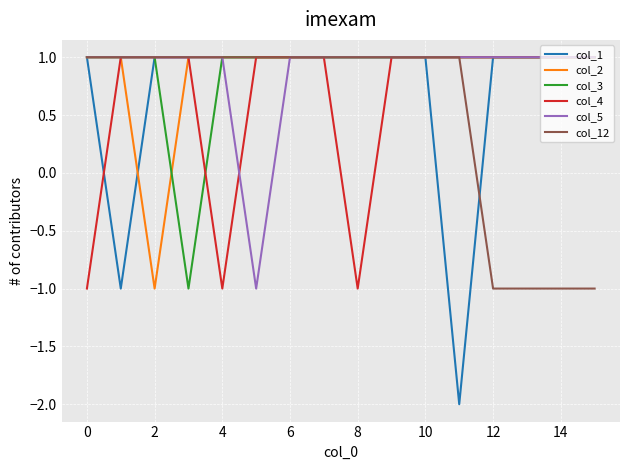

Is this an area chart (filled region under the line)?

No